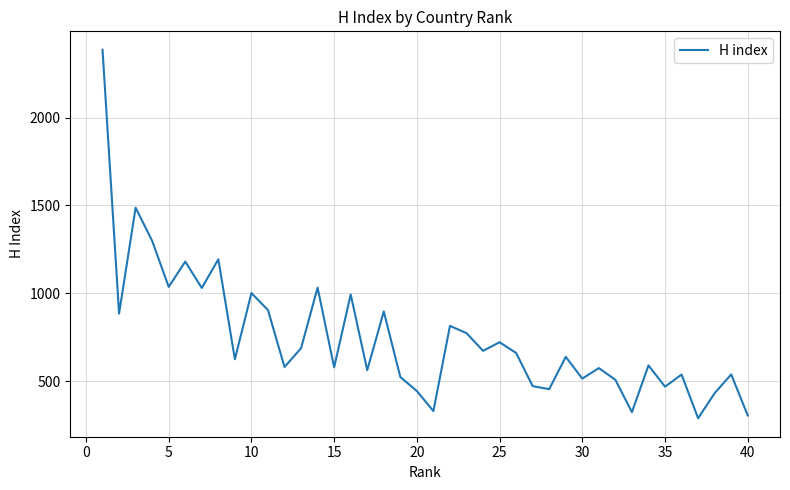

What is the maximum value shown in the chart?

2386